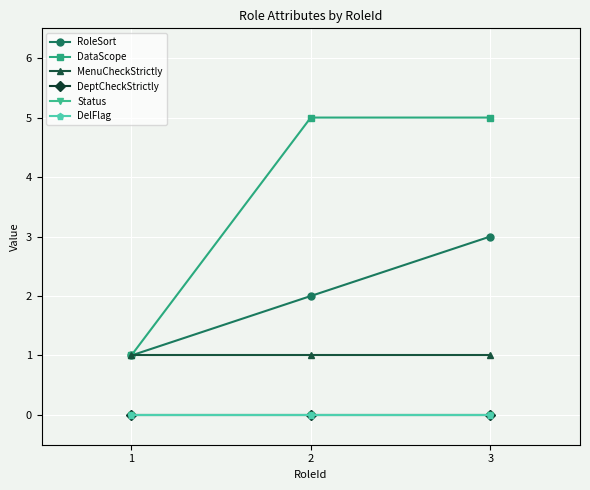

Is this an area chart (filled region under the line)?

No